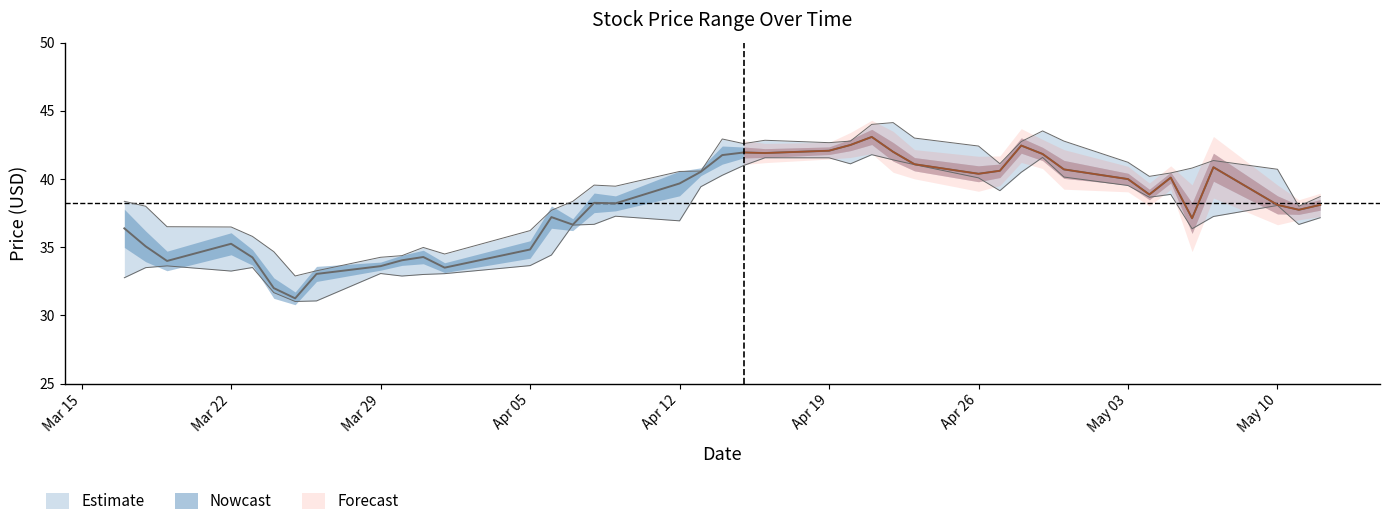

At how many categories does at least one series exceed 32?

40